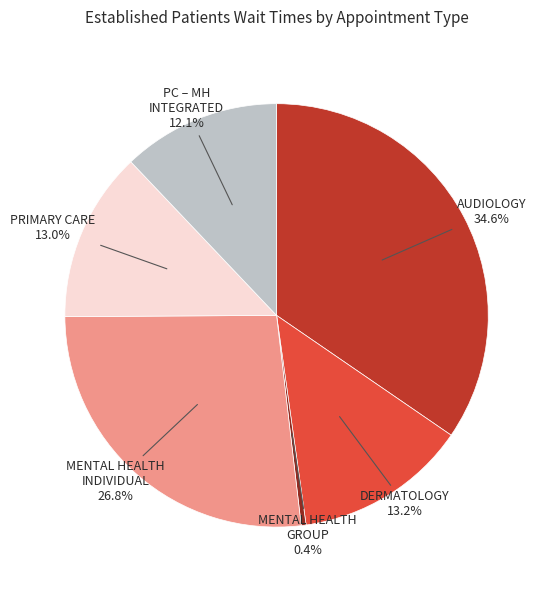

To the nearest percent, what is the average slice percentage?

17%